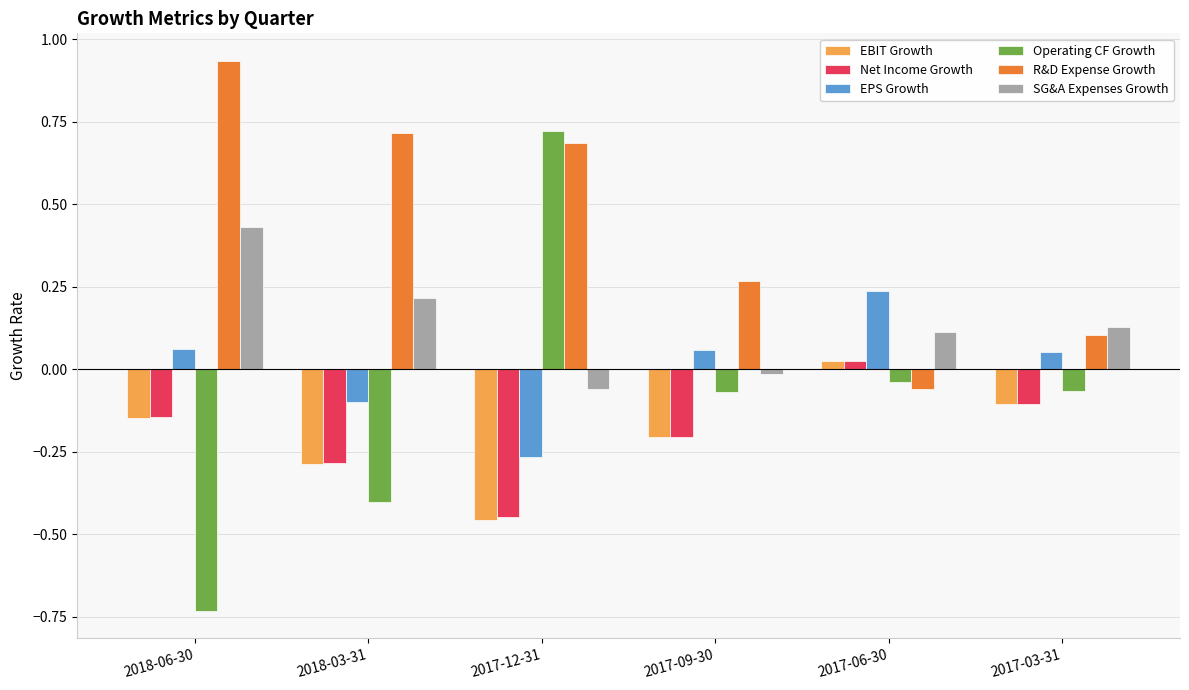

How many data points in SG&A Expenses Growth are above 0?

4